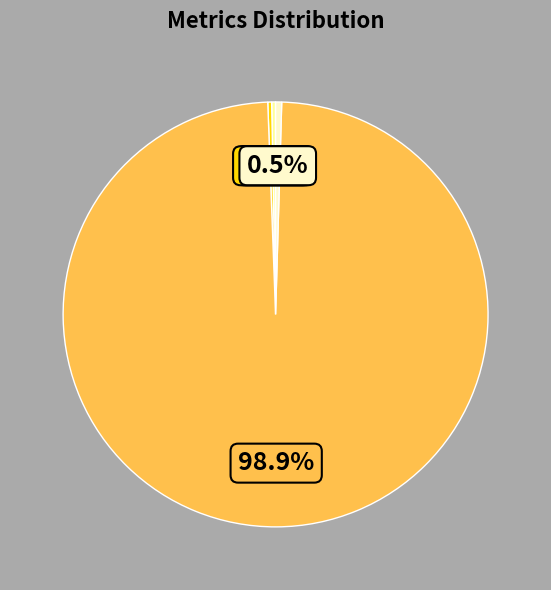

Does any single category account for the majority?

Yes